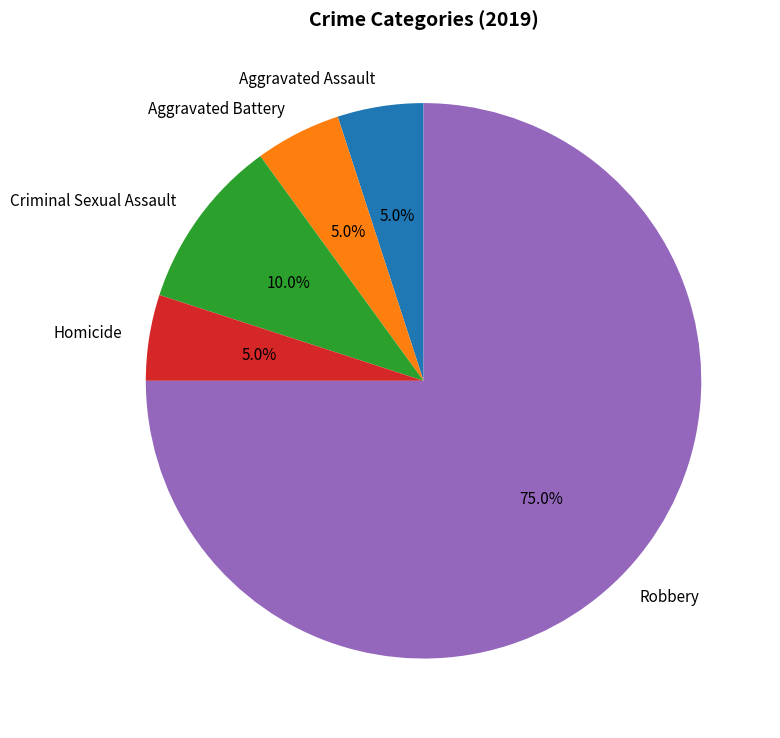

Is there any slice that represents more than half of the pie?

Yes